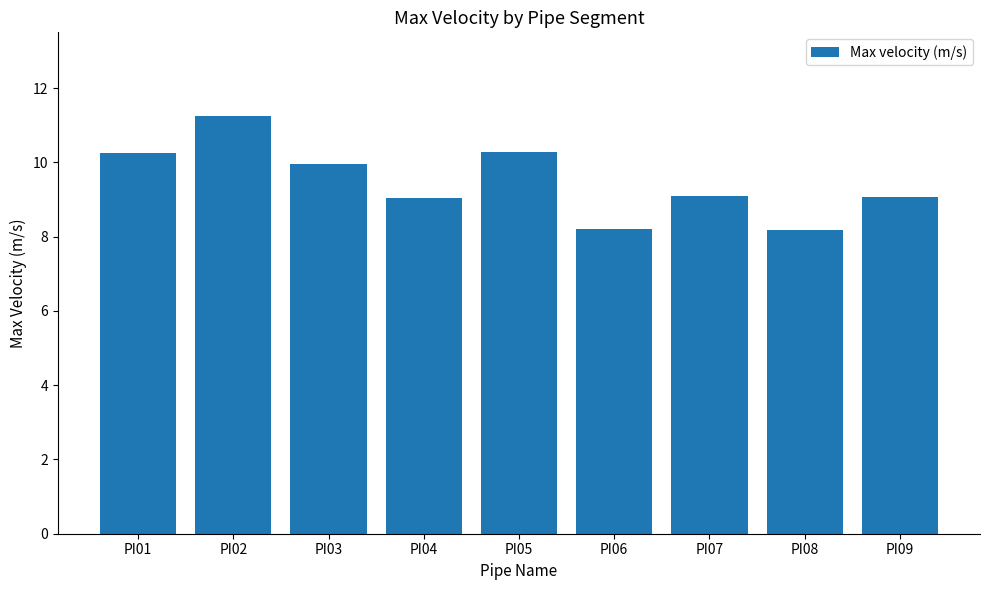

What is the difference between the second highest and minimum values?

2.1